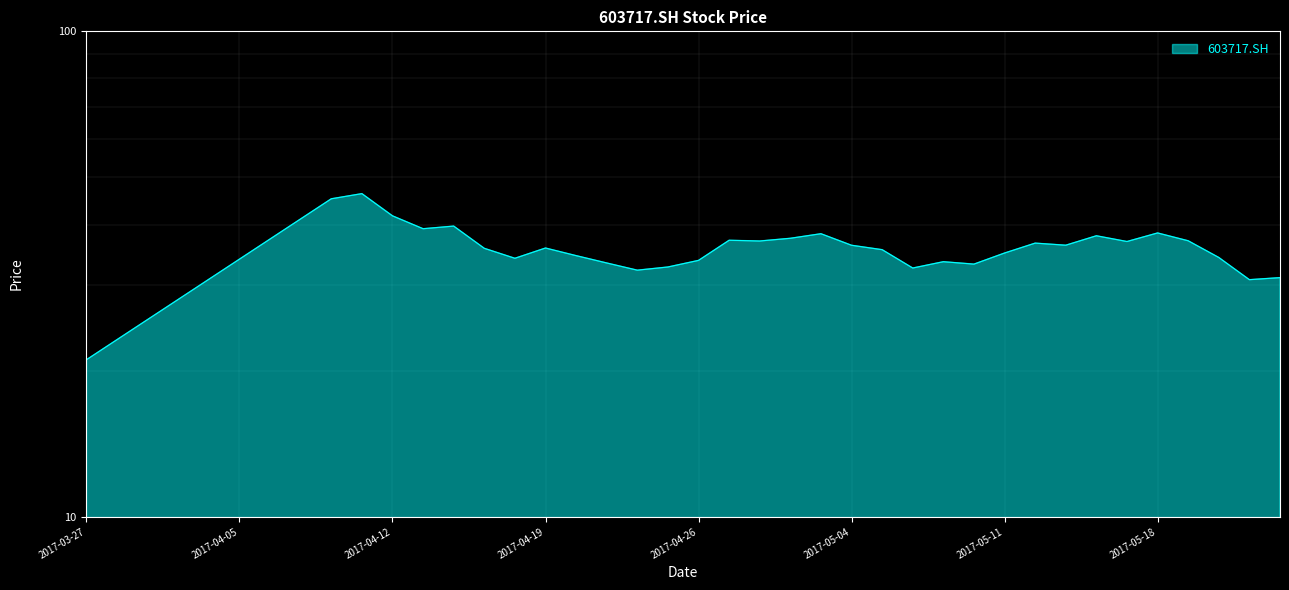

What is the difference between the second highest and second lowest values?

22.0